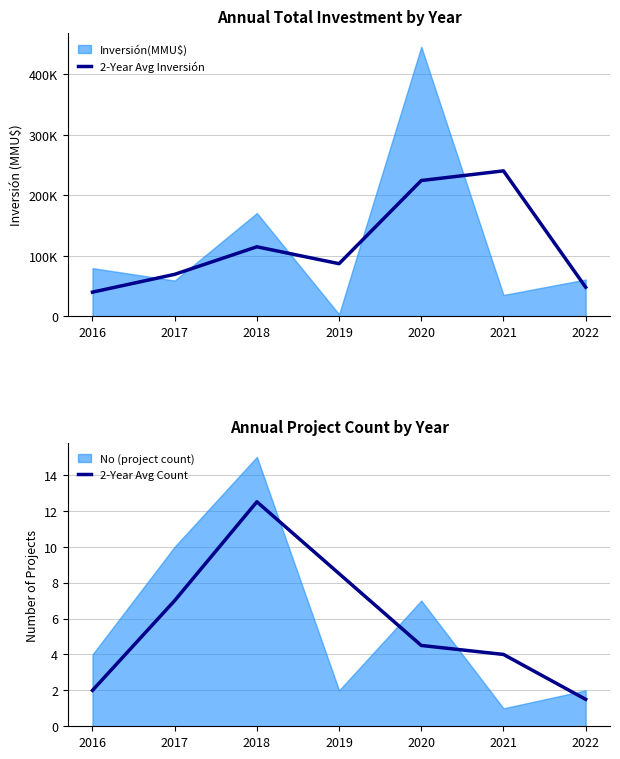

True or false: 2-Year Avg Count has a value of 2.7 at 2016.

False